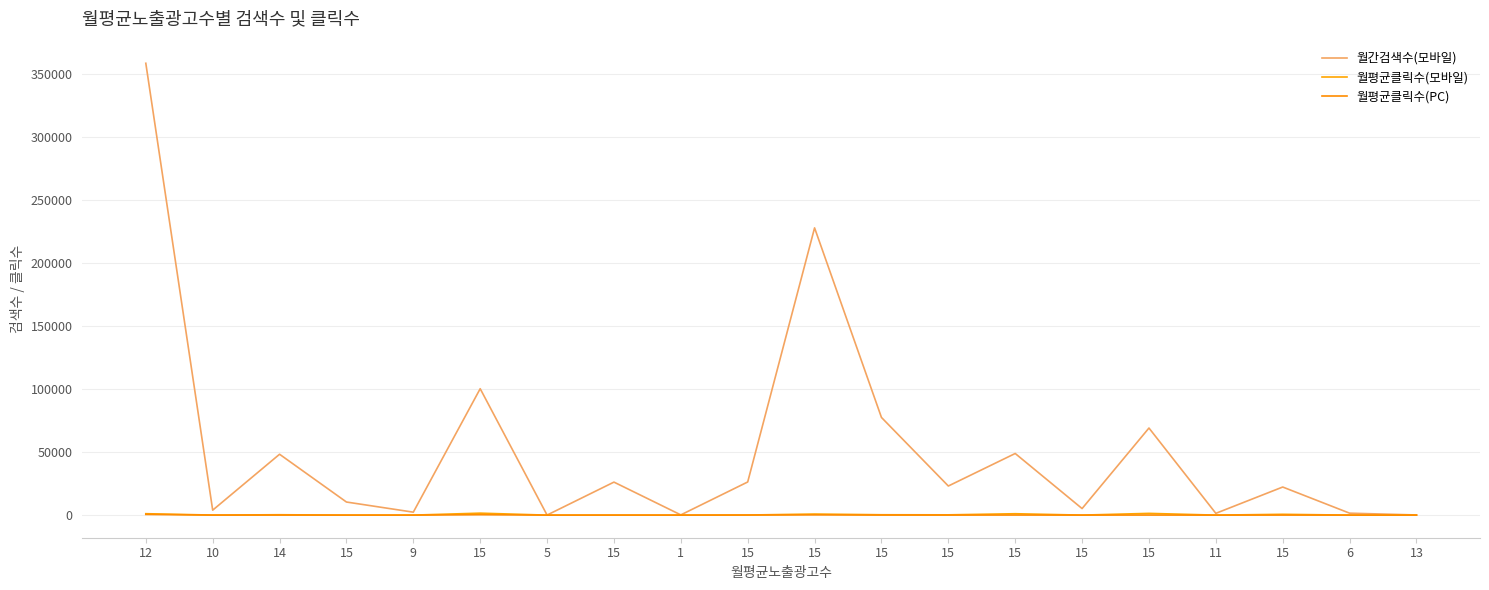

At 15, list the series in order from smallest to largest.

월평균클릭수(모바일), 월평균클릭수(PC), 월간검색수(모바일)